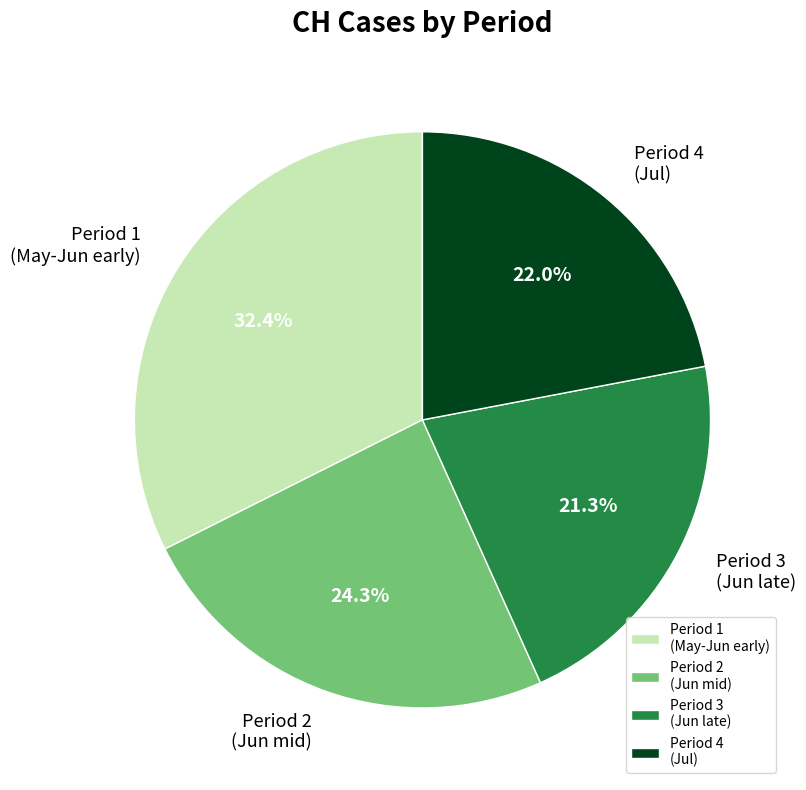

Rank the categories by value from lowest to highest.

Period 3 (Jun late), Period 4 (Jul), Period 2 (Jun mid), Period 1 (May-Jun early)